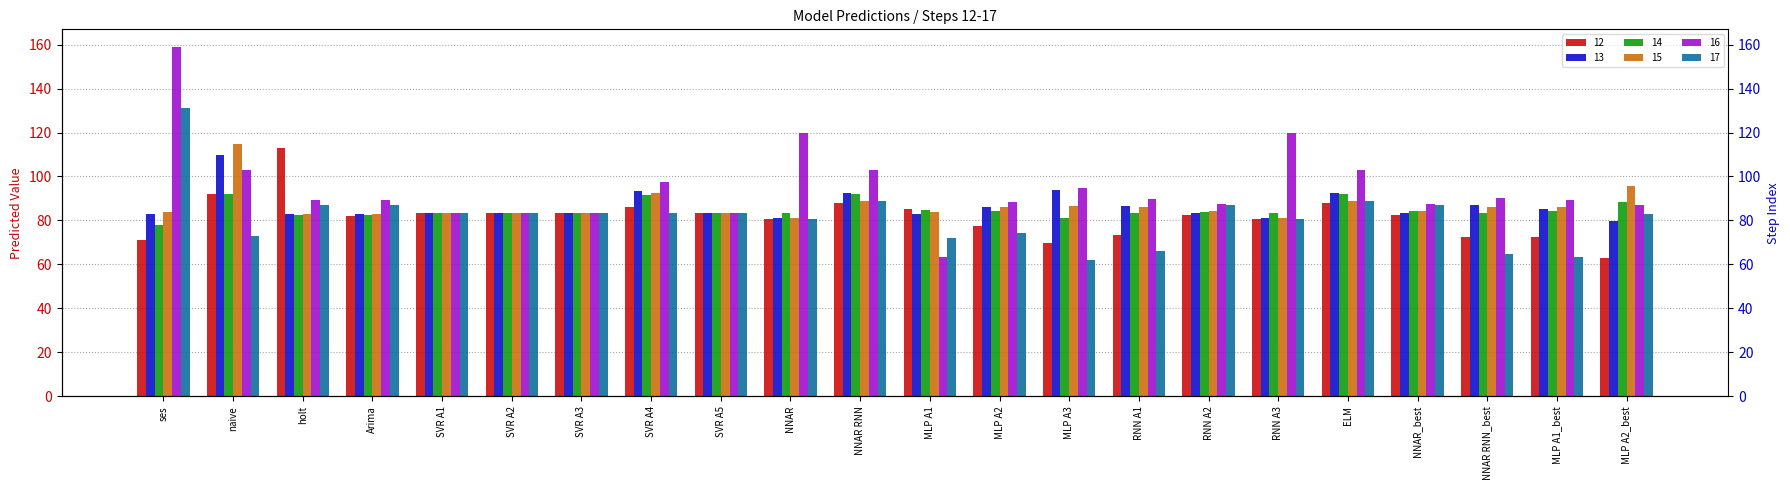

At which label does 15 reach its minimum?

RNN A3